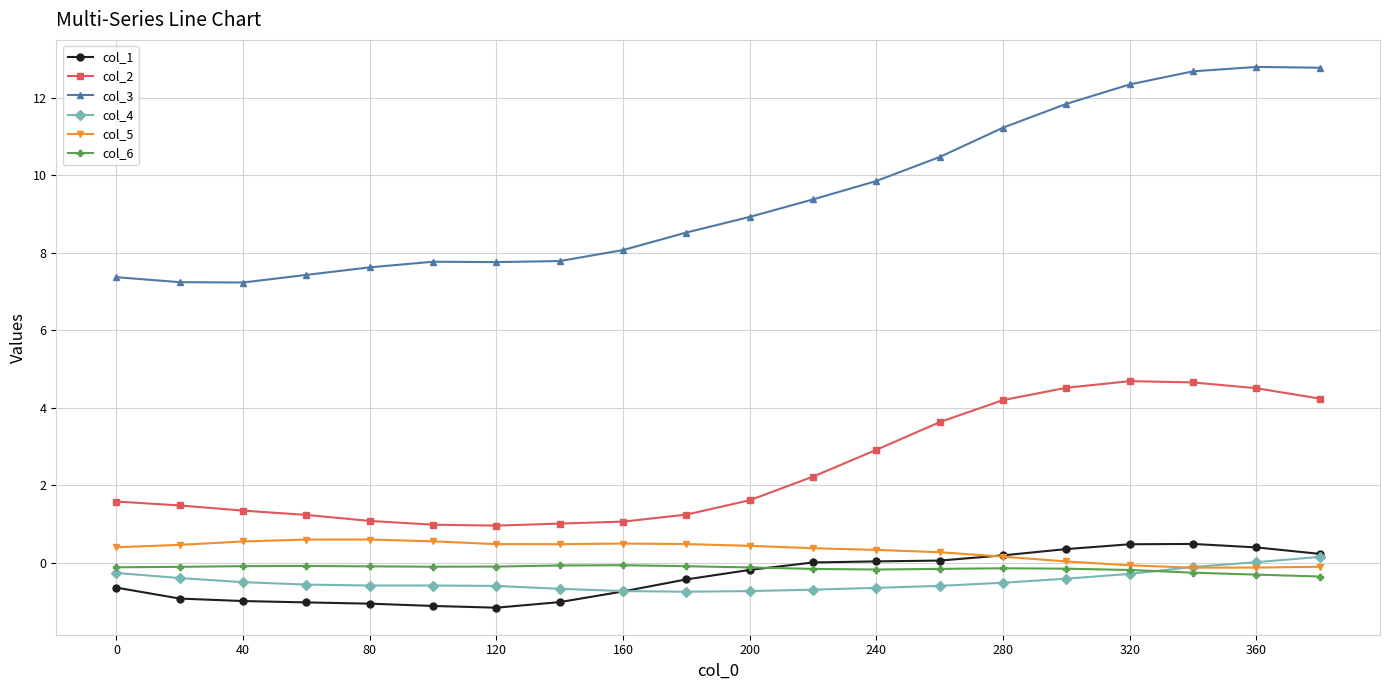

What is the value of the col_3 point at the 1st from the left?

7.4